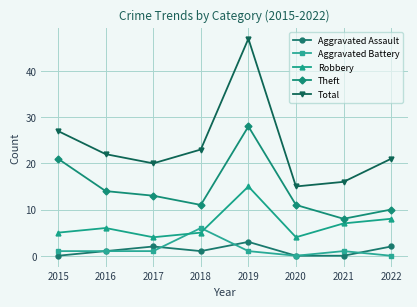

What is the value of the Total point at the 7th from the left?

16